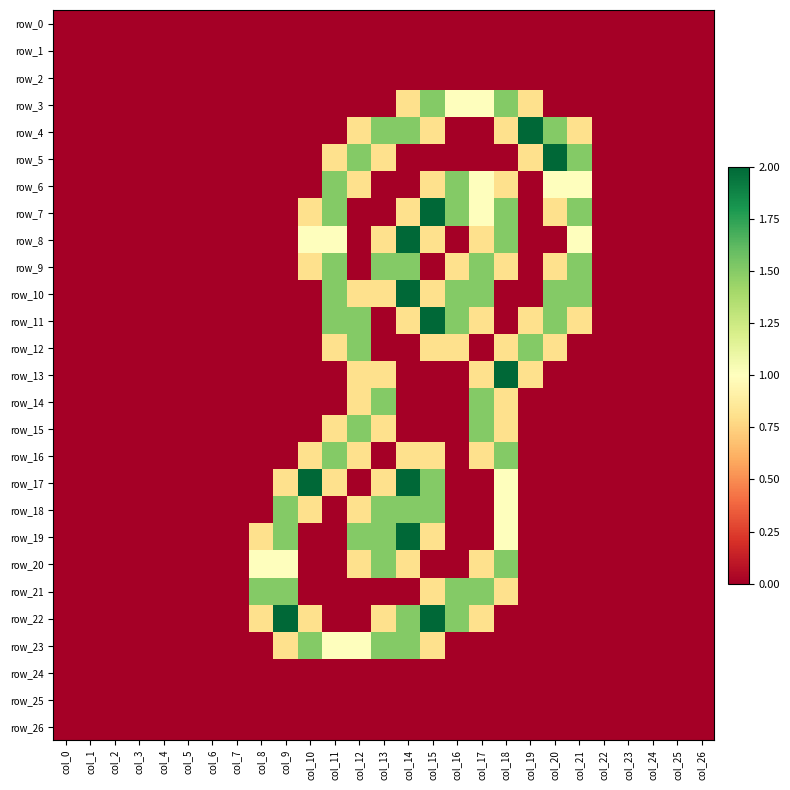

Reading left to right, what are all the values shown in this chart?

row_0: col_0=0.0	col_1=0.0	col_2=0.0	col_3=0.0	col_4=0.0	col_5=0.0	col_6=0.0	col_7=0.0	col_8=0.0	col_9=0.0	col_10=0.0	col_11=0.0	col_12=0.0	col_13=0.0	col_14=0.0	col_15=0.0	col_16=0.0	col_17=0.0	col_18=0.0	col_19=0.0	col_20=0.0	col_21=0.0	col_22=0.0	col_23=0.0	col_24=0.0	col_25=0.0	col_26=0.0
row_1: col_0=0.0	col_1=0.0	col_2=0.0	col_3=0.0	col_4=0.0	col_5=0.0	col_6=0.0	col_7=0.0	col_8=0.0	col_9=0.0	col_10=0.0	col_11=0.0	col_12=0.0	col_13=0.0	col_14=0.0	col_15=0.0	col_16=0.0	col_17=0.0	col_18=0.0	col_19=0.0	col_20=0.0	col_21=0.0	col_22=0.0	col_23=0.0	col_24=0.0	col_25=0.0	col_26=0.0
row_2: col_0=0.0	col_1=0.0	col_2=0.0	col_3=0.0	col_4=0.0	col_5=0.0	col_6=0.0	col_7=0.0	col_8=0.0	col_9=0.0	col_10=0.0	col_11=0.0	col_12=0.0	col_13=0.0	col_14=0.0	col_15=0.0	col_16=0.0	col_17=0.0	col_18=0.0	col_19=0.0	col_20=0.0	col_21=0.0	col_22=0.0	col_23=0.0	col_24=0.0	col_25=0.0	col_26=0.0
row_3: col_0=0.0	col_1=0.0	col_2=0.0	col_3=0.0	col_4=0.0	col_5=0.0	col_6=0.0	col_7=0.0	col_8=0.0	col_9=0.0	col_10=0.0	col_11=0.0	col_12=0.0	col_13=0.0	col_14=0.8	col_15=1.5	col_16=1.0	col_17=1.0	col_18=1.5	col_19=0.8	col_20=0.0	col_21=0.0	col_22=0.0	col_23=0.0	col_24=0.0	col_25=0.0	col_26=0.0
row_4: col_0=0.0	col_1=0.0	col_2=0.0	col_3=0.0	col_4=0.0	col_5=0.0	col_6=0.0	col_7=0.0	col_8=0.0	col_9=0.0	col_10=0.0	col_11=0.0	col_12=0.8	col_13=1.5	col_14=1.5	col_15=0.8	col_16=0.0	col_17=0.0	col_18=0.8	col_19=2.0	col_20=1.5	col_21=0.8	col_22=0.0	col_23=0.0	col_24=0.0	col_25=0.0	col_26=0.0
row_5: col_0=0.0	col_1=0.0	col_2=0.0	col_3=0.0	col_4=0.0	col_5=0.0	col_6=0.0	col_7=0.0	col_8=0.0	col_9=0.0	col_10=0.0	col_11=0.8	col_12=1.5	col_13=0.8	col_14=0.0	col_15=0.0	col_16=0.0	col_17=0.0	col_18=0.0	col_19=0.8	col_20=2.0	col_21=1.5	col_22=0.0	col_23=0.0	col_24=0.0	col_25=0.0	col_26=0.0
row_6: col_0=0.0	col_1=0.0	col_2=0.0	col_3=0.0	col_4=0.0	col_5=0.0	col_6=0.0	col_7=0.0	col_8=0.0	col_9=0.0	col_10=0.0	col_11=1.5	col_12=0.8	col_13=0.0	col_14=0.0	col_15=0.8	col_16=1.5	col_17=1.0	col_18=0.8	col_19=0.0	col_20=1.0	col_21=1.0	col_22=0.0	col_23=0.0	col_24=0.0	col_25=0.0	col_26=0.0
row_7: col_0=0.0	col_1=0.0	col_2=0.0	col_3=0.0	col_4=0.0	col_5=0.0	col_6=0.0	col_7=0.0	col_8=0.0	col_9=0.0	col_10=0.8	col_11=1.5	col_12=0.0	col_13=0.0	col_14=0.8	col_15=2.0	col_16=1.5	col_17=1.0	col_18=1.5	col_19=0.0	col_20=0.8	col_21=1.5	col_22=0.0	col_23=0.0	col_24=0.0	col_25=0.0	col_26=0.0
row_8: col_0=0.0	col_1=0.0	col_2=0.0	col_3=0.0	col_4=0.0	col_5=0.0	col_6=0.0	col_7=0.0	col_8=0.0	col_9=0.0	col_10=1.0	col_11=1.0	col_12=0.0	col_13=0.8	col_14=2.0	col_15=0.8	col_16=0.0	col_17=0.8	col_18=1.5	col_19=0.0	col_20=0.0	col_21=1.0	col_22=0.0	col_23=0.0	col_24=0.0	col_25=0.0	col_26=0.0
row_9: col_0=0.0	col_1=0.0	col_2=0.0	col_3=0.0	col_4=0.0	col_5=0.0	col_6=0.0	col_7=0.0	col_8=0.0	col_9=0.0	col_10=0.8	col_11=1.5	col_12=0.0	col_13=1.5	col_14=1.5	col_15=0.0	col_16=0.8	col_17=1.5	col_18=0.8	col_19=0.0	col_20=0.8	col_21=1.5	col_22=0.0	col_23=0.0	col_24=0.0	col_25=0.0	col_26=0.0
row_10: col_0=0.0	col_1=0.0	col_2=0.0	col_3=0.0	col_4=0.0	col_5=0.0	col_6=0.0	col_7=0.0	col_8=0.0	col_9=0.0	col_10=0.0	col_11=1.5	col_12=0.8	col_13=0.8	col_14=2.0	col_15=0.8	col_16=1.5	col_17=1.5	col_18=0.0	col_19=0.0	col_20=1.5	col_21=1.5	col_22=0.0	col_23=0.0	col_24=0.0	col_25=0.0	col_26=0.0
row_11: col_0=0.0	col_1=0.0	col_2=0.0	col_3=0.0	col_4=0.0	col_5=0.0	col_6=0.0	col_7=0.0	col_8=0.0	col_9=0.0	col_10=0.0	col_11=1.5	col_12=1.5	col_13=0.0	col_14=0.8	col_15=2.0	col_16=1.5	col_17=0.8	col_18=0.0	col_19=0.8	col_20=1.5	col_21=0.8	col_22=0.0	col_23=0.0	col_24=0.0	col_25=0.0	col_26=0.0
row_12: col_0=0.0	col_1=0.0	col_2=0.0	col_3=0.0	col_4=0.0	col_5=0.0	col_6=0.0	col_7=0.0	col_8=0.0	col_9=0.0	col_10=0.0	col_11=0.8	col_12=1.5	col_13=0.0	col_14=0.0	col_15=0.8	col_16=0.8	col_17=0.0	col_18=0.8	col_19=1.5	col_20=0.8	col_21=0.0	col_22=0.0	col_23=0.0	col_24=0.0	col_25=0.0	col_26=0.0
row_13: col_0=0.0	col_1=0.0	col_2=0.0	col_3=0.0	col_4=0.0	col_5=0.0	col_6=0.0	col_7=0.0	col_8=0.0	col_9=0.0	col_10=0.0	col_11=0.0	col_12=0.8	col_13=0.8	col_14=0.0	col_15=0.0	col_16=0.0	col_17=0.8	col_18=2.0	col_19=0.8	col_20=0.0	col_21=0.0	col_22=0.0	col_23=0.0	col_24=0.0	col_25=0.0	col_26=0.0
row_14: col_0=0.0	col_1=0.0	col_2=0.0	col_3=0.0	col_4=0.0	col_5=0.0	col_6=0.0	col_7=0.0	col_8=0.0	col_9=0.0	col_10=0.0	col_11=0.0	col_12=0.8	col_13=1.5	col_14=0.0	col_15=0.0	col_16=0.0	col_17=1.5	col_18=0.8	col_19=0.0	col_20=0.0	col_21=0.0	col_22=0.0	col_23=0.0	col_24=0.0	col_25=0.0	col_26=0.0
row_15: col_0=0.0	col_1=0.0	col_2=0.0	col_3=0.0	col_4=0.0	col_5=0.0	col_6=0.0	col_7=0.0	col_8=0.0	col_9=0.0	col_10=0.0	col_11=0.8	col_12=1.5	col_13=0.8	col_14=0.0	col_15=0.0	col_16=0.0	col_17=1.5	col_18=0.8	col_19=0.0	col_20=0.0	col_21=0.0	col_22=0.0	col_23=0.0	col_24=0.0	col_25=0.0	col_26=0.0
row_16: col_0=0.0	col_1=0.0	col_2=0.0	col_3=0.0	col_4=0.0	col_5=0.0	col_6=0.0	col_7=0.0	col_8=0.0	col_9=0.0	col_10=0.8	col_11=1.5	col_12=0.8	col_13=0.0	col_14=0.8	col_15=0.8	col_16=0.0	col_17=0.8	col_18=1.5	col_19=0.0	col_20=0.0	col_21=0.0	col_22=0.0	col_23=0.0	col_24=0.0	col_25=0.0	col_26=0.0
row_17: col_0=0.0	col_1=0.0	col_2=0.0	col_3=0.0	col_4=0.0	col_5=0.0	col_6=0.0	col_7=0.0	col_8=0.0	col_9=0.8	col_10=2.0	col_11=0.8	col_12=0.0	col_13=0.8	col_14=2.0	col_15=1.5	col_16=0.0	col_17=0.0	col_18=1.0	col_19=0.0	col_20=0.0	col_21=0.0	col_22=0.0	col_23=0.0	col_24=0.0	col_25=0.0	col_26=0.0
row_18: col_0=0.0	col_1=0.0	col_2=0.0	col_3=0.0	col_4=0.0	col_5=0.0	col_6=0.0	col_7=0.0	col_8=0.0	col_9=1.5	col_10=0.8	col_11=0.0	col_12=0.8	col_13=1.5	col_14=1.5	col_15=1.5	col_16=0.0	col_17=0.0	col_18=1.0	col_19=0.0	col_20=0.0	col_21=0.0	col_22=0.0	col_23=0.0	col_24=0.0	col_25=0.0	col_26=0.0
row_19: col_0=0.0	col_1=0.0	col_2=0.0	col_3=0.0	col_4=0.0	col_5=0.0	col_6=0.0	col_7=0.0	col_8=0.8	col_9=1.5	col_10=0.0	col_11=0.0	col_12=1.5	col_13=1.5	col_14=2.0	col_15=0.8	col_16=0.0	col_17=0.0	col_18=1.0	col_19=0.0	col_20=0.0	col_21=0.0	col_22=0.0	col_23=0.0	col_24=0.0	col_25=0.0	col_26=0.0
row_20: col_0=0.0	col_1=0.0	col_2=0.0	col_3=0.0	col_4=0.0	col_5=0.0	col_6=0.0	col_7=0.0	col_8=1.0	col_9=1.0	col_10=0.0	col_11=0.0	col_12=0.8	col_13=1.5	col_14=0.8	col_15=0.0	col_16=0.0	col_17=0.8	col_18=1.5	col_19=0.0	col_20=0.0	col_21=0.0	col_22=0.0	col_23=0.0	col_24=0.0	col_25=0.0	col_26=0.0
row_21: col_0=0.0	col_1=0.0	col_2=0.0	col_3=0.0	col_4=0.0	col_5=0.0	col_6=0.0	col_7=0.0	col_8=1.5	col_9=1.5	col_10=0.0	col_11=0.0	col_12=0.0	col_13=0.0	col_14=0.0	col_15=0.8	col_16=1.5	col_17=1.5	col_18=0.8	col_19=0.0	col_20=0.0	col_21=0.0	col_22=0.0	col_23=0.0	col_24=0.0	col_25=0.0	col_26=0.0
row_22: col_0=0.0	col_1=0.0	col_2=0.0	col_3=0.0	col_4=0.0	col_5=0.0	col_6=0.0	col_7=0.0	col_8=0.8	col_9=2.0	col_10=0.8	col_11=0.0	col_12=0.0	col_13=0.8	col_14=1.5	col_15=2.0	col_16=1.5	col_17=0.8	col_18=0.0	col_19=0.0	col_20=0.0	col_21=0.0	col_22=0.0	col_23=0.0	col_24=0.0	col_25=0.0	col_26=0.0
row_23: col_0=0.0	col_1=0.0	col_2=0.0	col_3=0.0	col_4=0.0	col_5=0.0	col_6=0.0	col_7=0.0	col_8=0.0	col_9=0.8	col_10=1.5	col_11=1.0	col_12=1.0	col_13=1.5	col_14=1.5	col_15=0.8	col_16=0.0	col_17=0.0	col_18=0.0	col_19=0.0	col_20=0.0	col_21=0.0	col_22=0.0	col_23=0.0	col_24=0.0	col_25=0.0	col_26=0.0
row_24: col_0=0.0	col_1=0.0	col_2=0.0	col_3=0.0	col_4=0.0	col_5=0.0	col_6=0.0	col_7=0.0	col_8=0.0	col_9=0.0	col_10=0.0	col_11=0.0	col_12=0.0	col_13=0.0	col_14=0.0	col_15=0.0	col_16=0.0	col_17=0.0	col_18=0.0	col_19=0.0	col_20=0.0	col_21=0.0	col_22=0.0	col_23=0.0	col_24=0.0	col_25=0.0	col_26=0.0
row_25: col_0=0.0	col_1=0.0	col_2=0.0	col_3=0.0	col_4=0.0	col_5=0.0	col_6=0.0	col_7=0.0	col_8=0.0	col_9=0.0	col_10=0.0	col_11=0.0	col_12=0.0	col_13=0.0	col_14=0.0	col_15=0.0	col_16=0.0	col_17=0.0	col_18=0.0	col_19=0.0	col_20=0.0	col_21=0.0	col_22=0.0	col_23=0.0	col_24=0.0	col_25=0.0	col_26=0.0
row_26: col_0=0.0	col_1=0.0	col_2=0.0	col_3=0.0	col_4=0.0	col_5=0.0	col_6=0.0	col_7=0.0	col_8=0.0	col_9=0.0	col_10=0.0	col_11=0.0	col_12=0.0	col_13=0.0	col_14=0.0	col_15=0.0	col_16=0.0	col_17=0.0	col_18=0.0	col_19=0.0	col_20=0.0	col_21=0.0	col_22=0.0	col_23=0.0	col_24=0.0	col_25=0.0	col_26=0.0